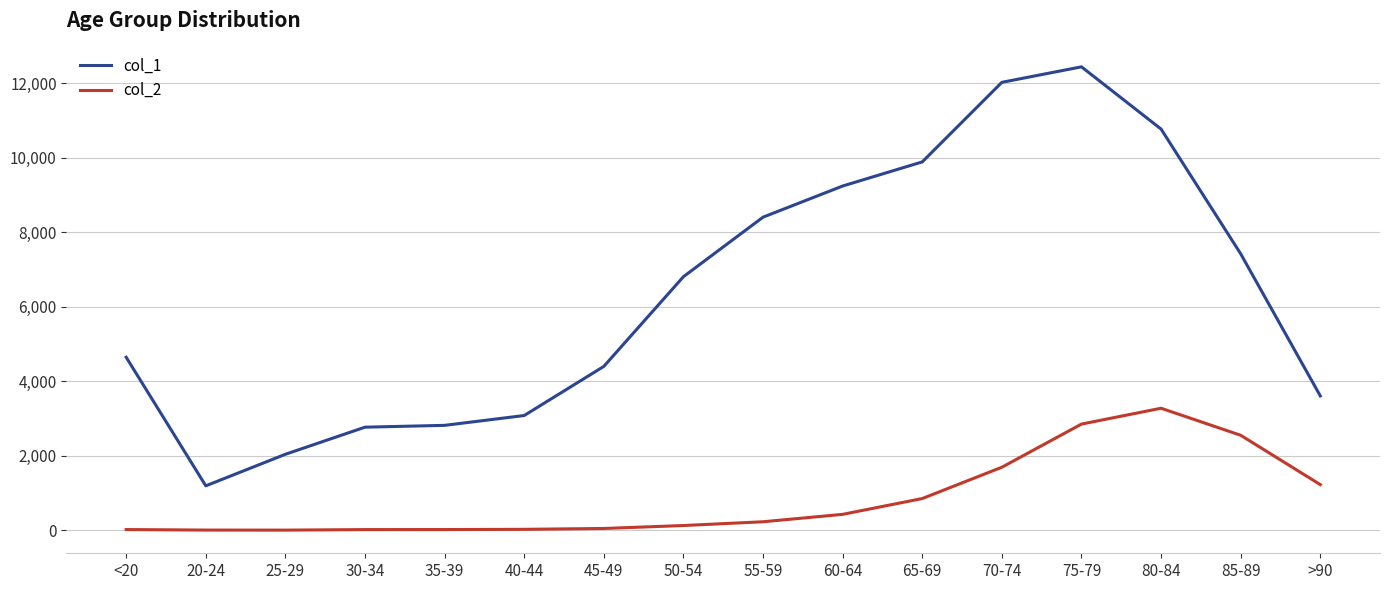

At which category does the chart reach its peak across all series?

75-79